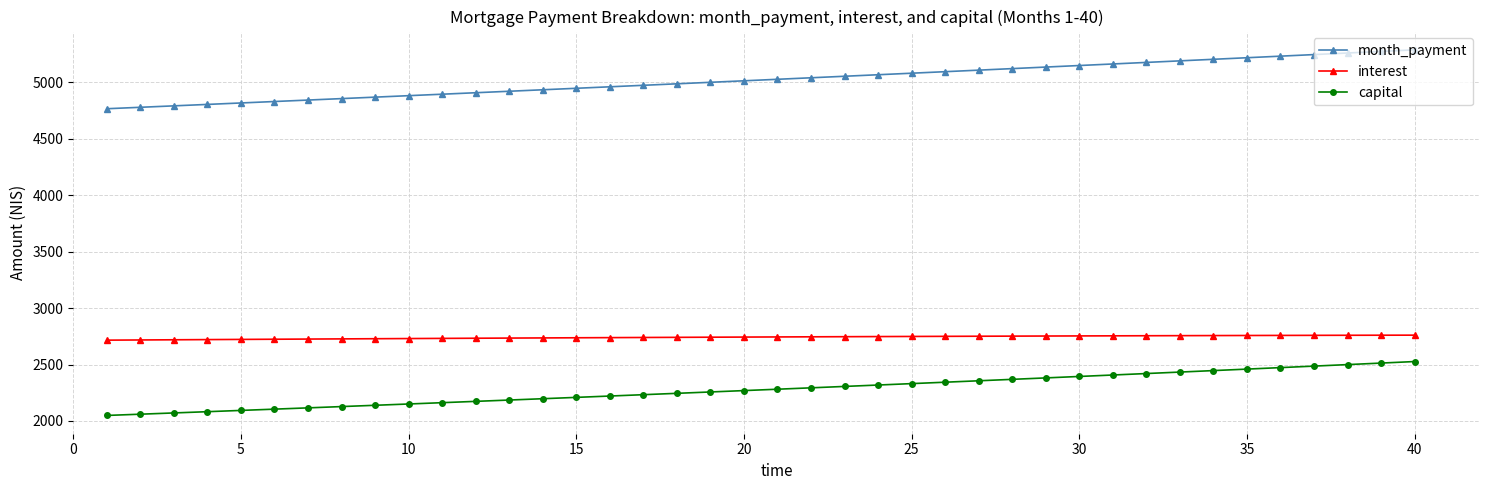

What is the minimum value for capital?

2049.0